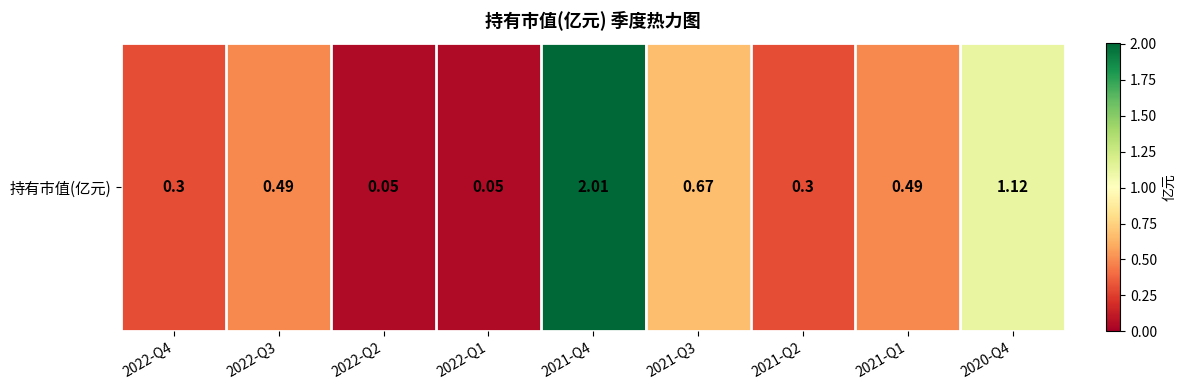

What is the difference between the maximum and second lowest values?

2.0